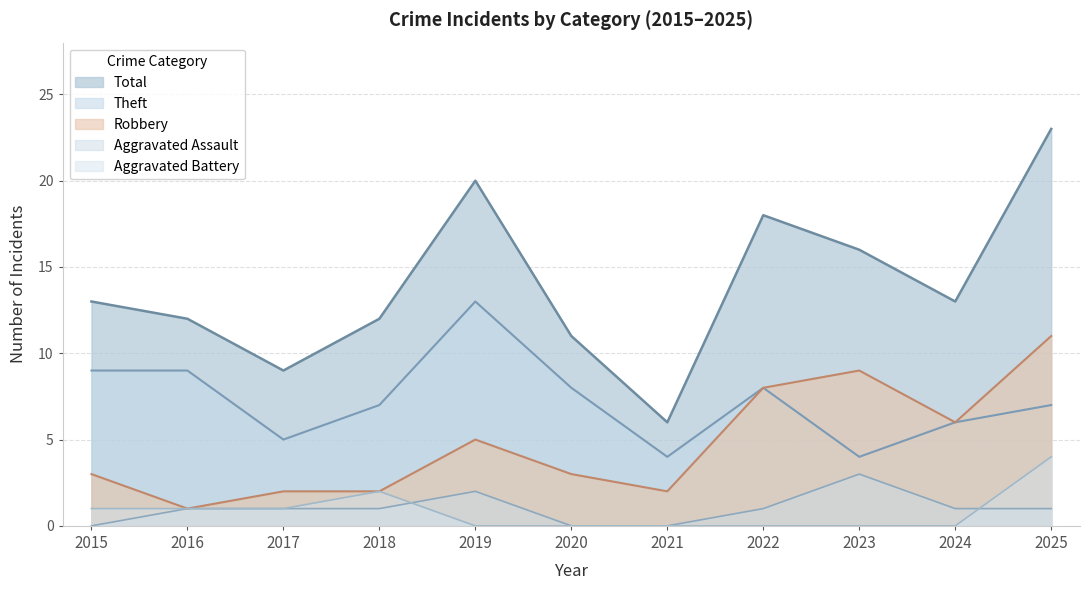

Where is the first local maximum for Aggravated Assault?

2019